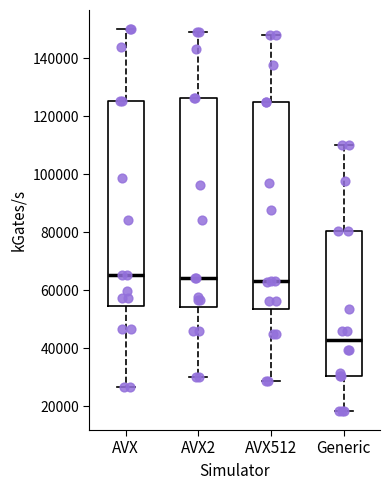

Where does the upper whisker of the box for AVX end on the y-axis? The values are not printed on the chart, so give them approximately, as read against the axis.

150000